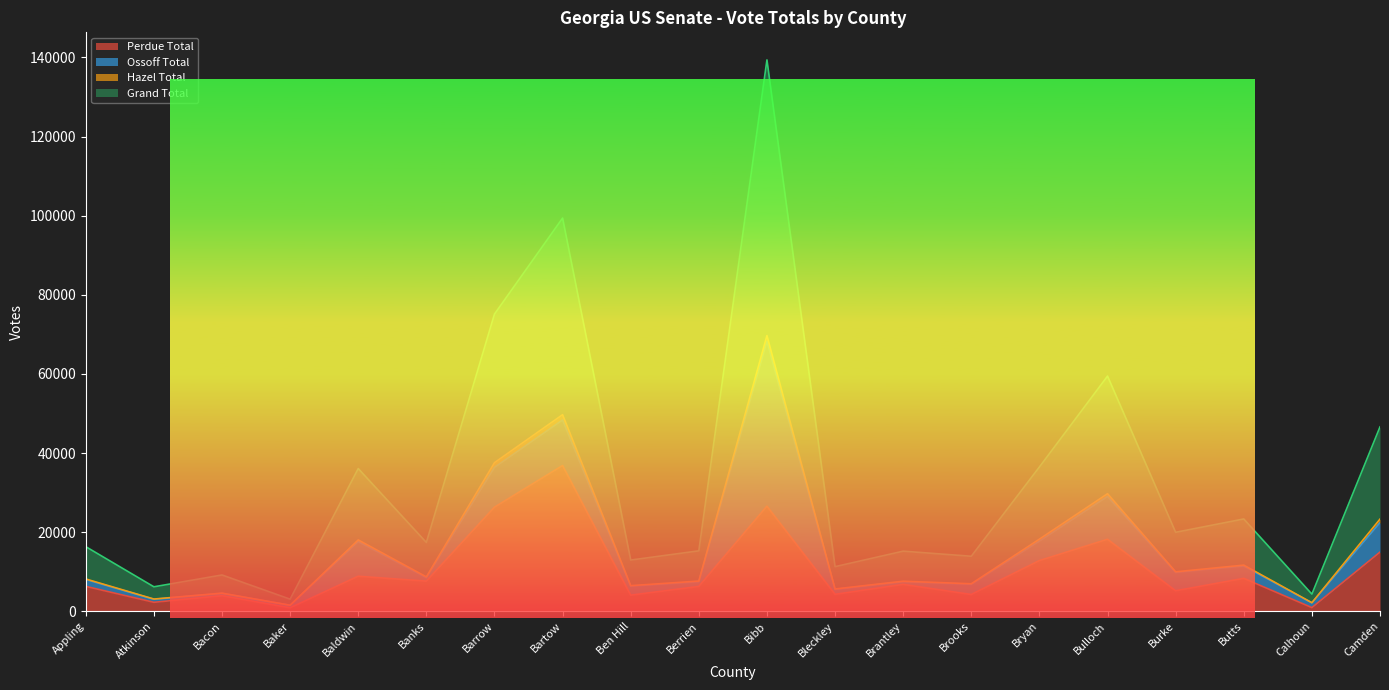

Which series has the largest range (max minus min)?

Grand Total